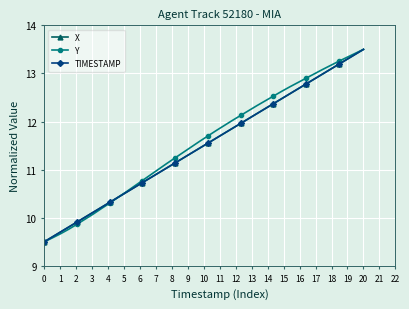

Reading right to left, transcribe all the data shown in this chart.

X: 13.5	13.4	13.3	13.2	13.1	13.0	12.9	12.8	12.7	12.6	12.5	12.4	12.3	12.2	12.1	12.0	11.9	11.8	11.7	11.6	11.4	11.3	11.2	11.1	11.0	10.9	10.8	10.7	10.6	10.5	10.4	10.3	10.2	10.1	10.0	9.9	9.8	9.7	9.6	9.5
Y: 13.5	13.4	13.3	13.3	13.2	13.1	13.0	12.9	12.8	12.7	12.6	12.5	12.4	12.3	12.2	12.1	12.0	11.9	11.8	11.7	11.6	11.5	11.4	11.2	11.1	11.0	10.9	10.8	10.7	10.5	10.4	10.3	10.2	10.1	10.0	9.9	9.8	9.7	9.6	9.5
TIMESTAMP: 13.5	13.4	13.3	13.2	13.1	13.0	12.9	12.8	12.7	12.6	12.5	12.4	12.3	12.2	12.1	12.0	11.9	11.8	11.7	11.6	11.4	11.3	11.2	11.1	11.0	10.9	10.8	10.7	10.6	10.5	10.4	10.3	10.2	10.1	10.0	9.9	9.8	9.7	9.6	9.5